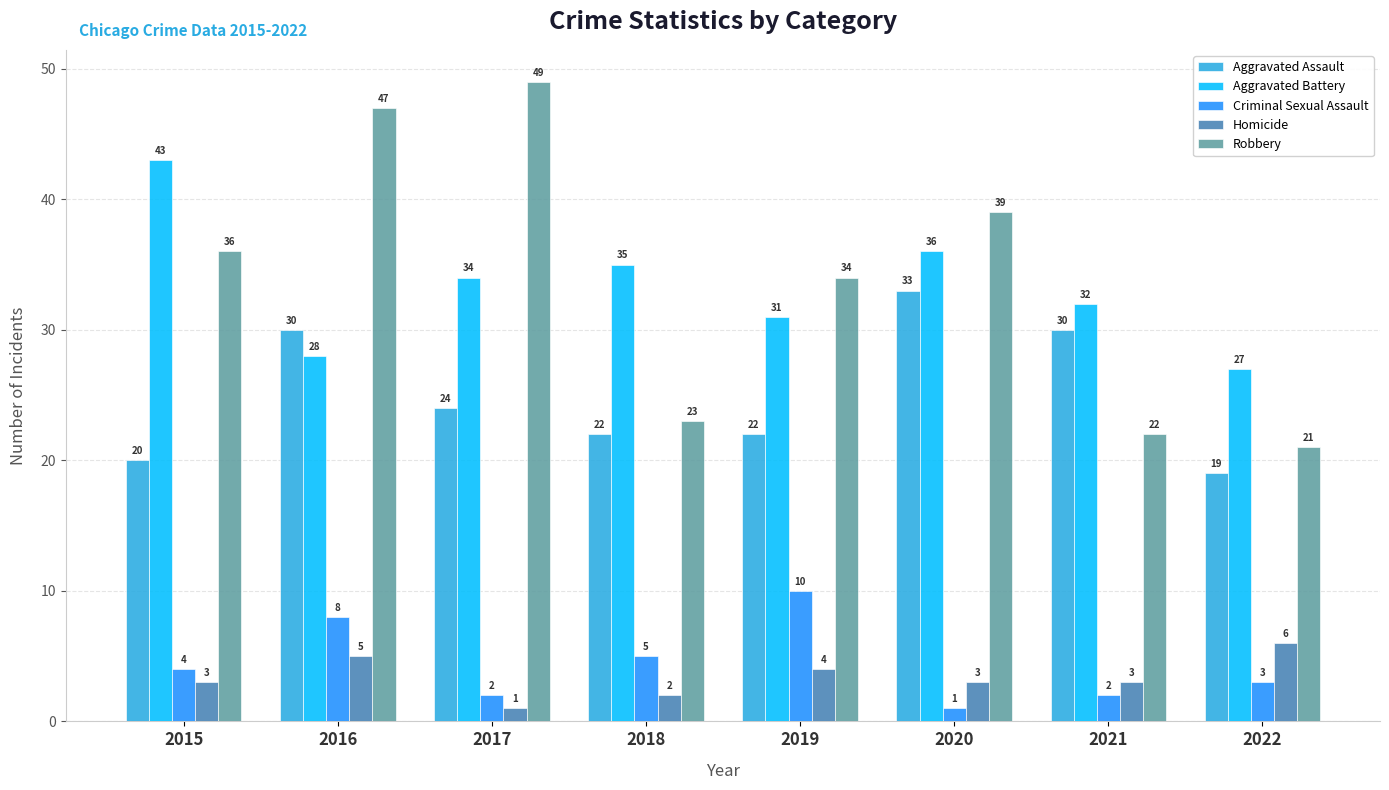

At how many categories does at least one series exceed 7?

8